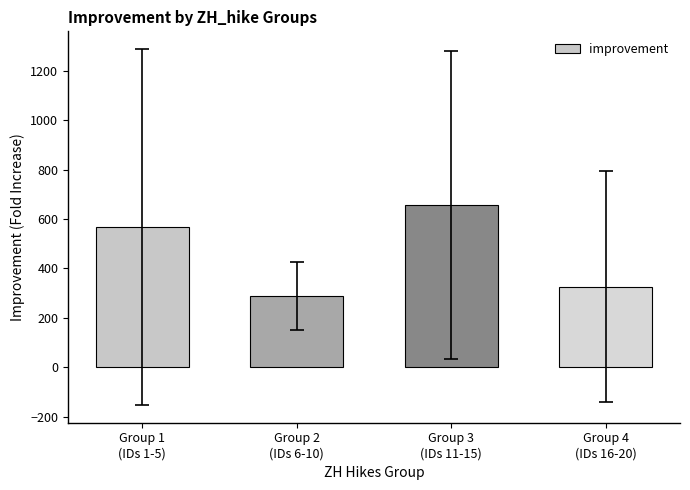

What is the minimum value shown in the chart?

288.0